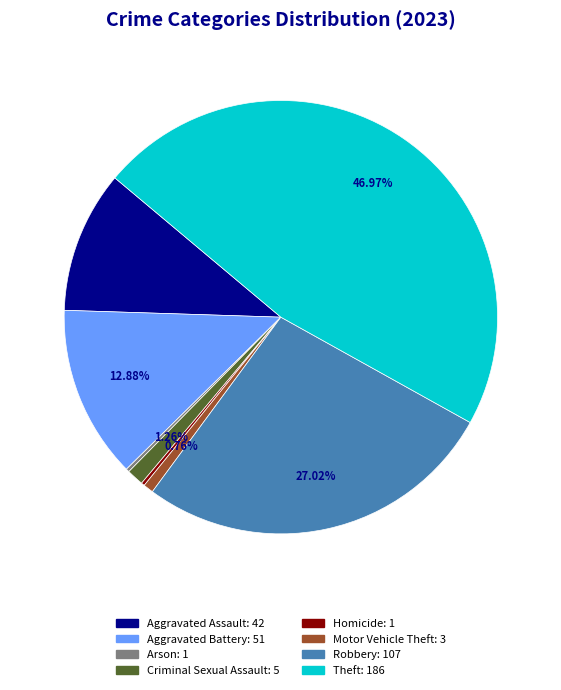

To the nearest percent, what is the average slice percentage?

12%